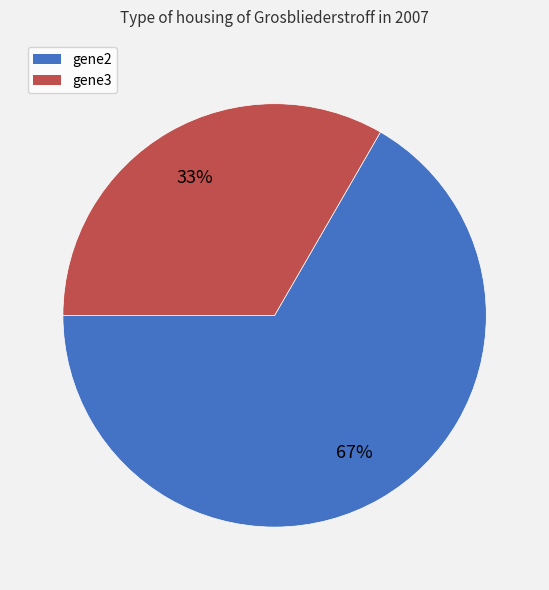

Is there any slice that represents more than half of the pie?

Yes